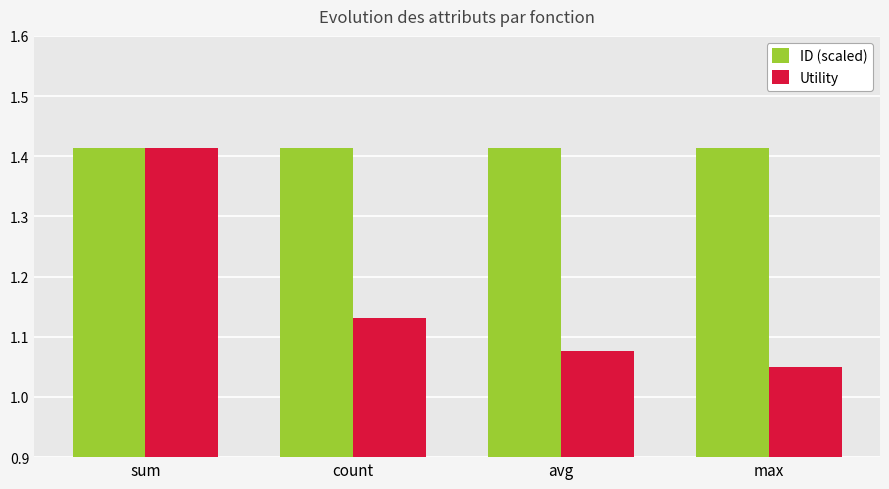

What is the total value across all series at sum?

2.8